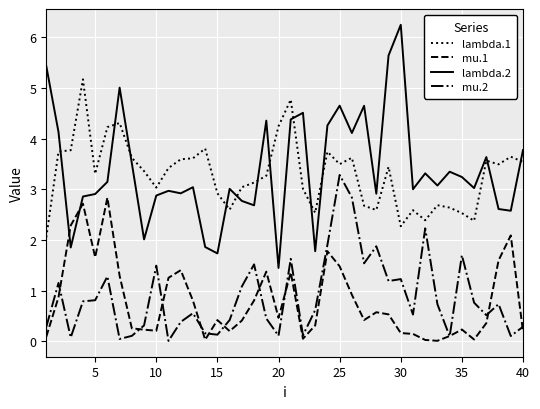

True or false: mu.2 and lambda.1 cross at least once.

False